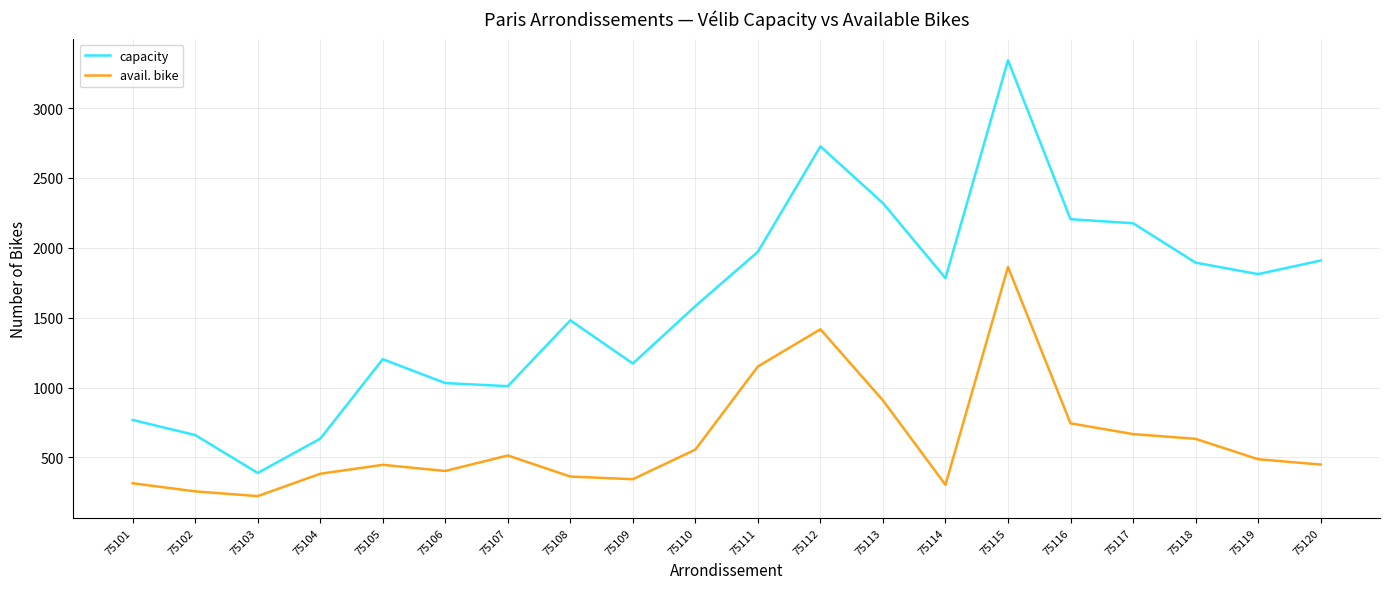

Rank the series by their maximum value, from highest to lowest.

capacity, avail. bike